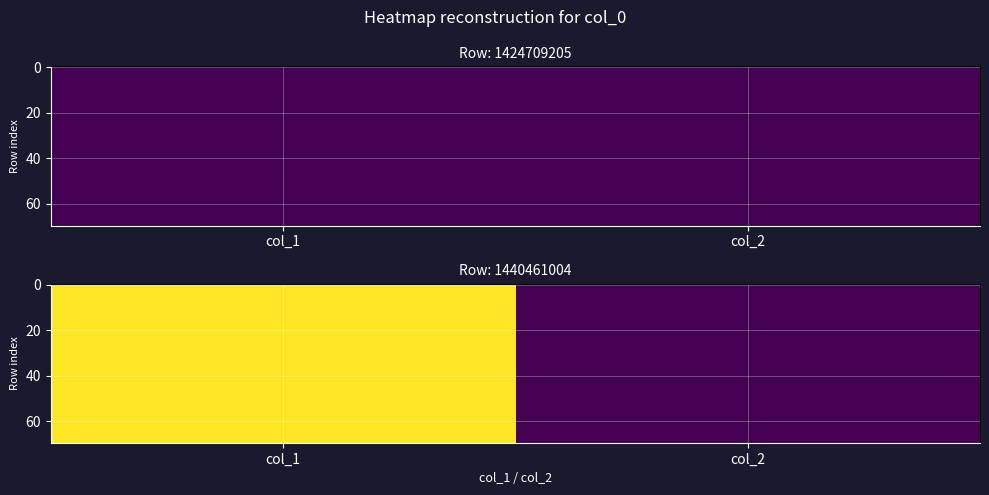

What is the spread (max minus min) of values at col_1?

1